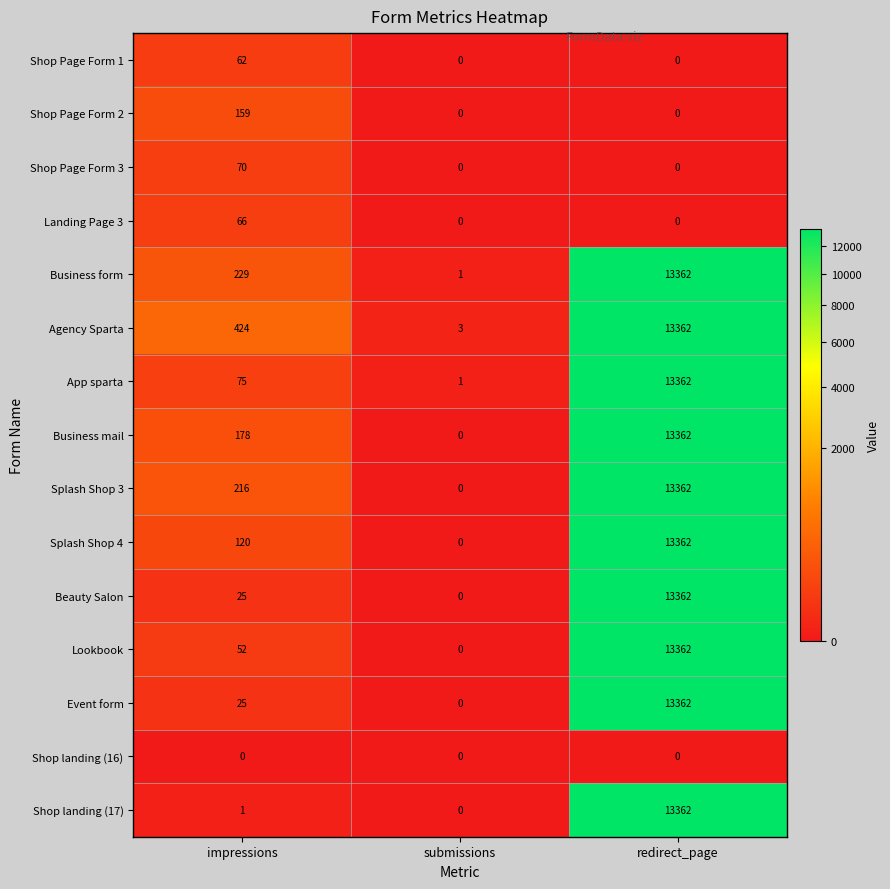

Where is Event form nearest to the value 6681?

impressions